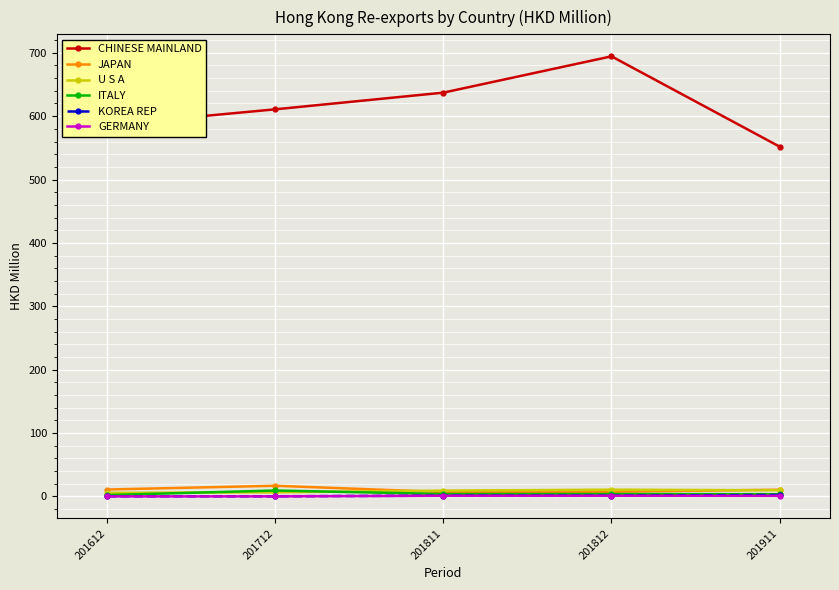

True or false: CHINESE MAINLAND and U S A intersect in this chart.

False